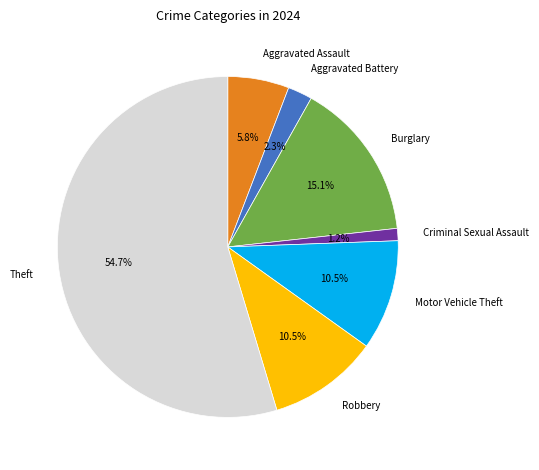

What is the ratio of the value at Theft to the value at Aggravated Assault?

9.4